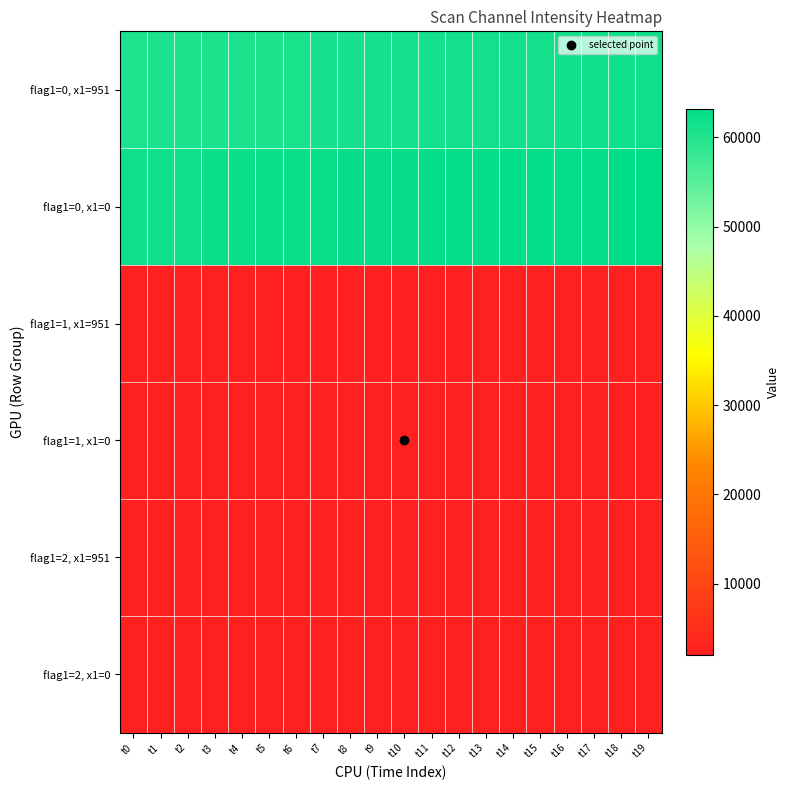

Reading left to right, extract all data points from this chart.

flag1=0, x1=951: t0=60389	t1=60459	t2=60533	t3=60603	t4=60674	t5=60744	t6=60815	t7=60885	t8=60957	t9=61027	t10=61098	t11=61168	t12=61239	t13=61310	t14=61381	t15=61452	t16=61522	t17=61598	t18=61663	t19=61734
flag1=0, x1=0: t0=61805	t1=61876	t2=61946	t3=62017	t4=62087	t5=62158	t6=62229	t7=62299	t8=62370	t9=62440	t10=62511	t11=62583	t12=62658	t13=62724	t14=62795	t15=62865	t16=62936	t17=63007	t18=63078	t19=63149
flag1=1, x1=951: t0=2058	t1=2073	t2=2088	t3=2102	t4=2118	t5=2132	t6=2149	t7=2167	t8=2183	t9=2200	t10=2215	t11=2230	t12=2249	t13=2263	t14=2278	t15=2292	t16=2305	t17=2315	t18=2328	t19=2336
flag1=1, x1=0: t0=2345	t1=2351	t2=2358	t3=2363	t4=2368	t5=2371	t6=2372	t7=2372	t8=2371	t9=2368	t10=2362	t11=2357	t12=2349	t13=2337	t14=2326	t15=2311	t16=2295	t17=2275	t18=2247	t19=2222
flag1=2, x1=951: t0=2019	t1=2024	t2=2028	t3=2033	t4=2037	t5=2043	t6=2048	t7=2054	t8=2060	t9=2064	t10=2070	t11=2074	t12=2079	t13=2084	t14=2087	t15=2090	t16=2094	t17=2096	t18=2100	t19=2101
flag1=2, x1=0: t0=2104	t1=2105	t2=2106	t3=2106	t4=2107	t5=2107	t6=2107	t7=2107	t8=2106	t9=2105	t10=2103	t11=2100	t12=2098	t13=2095	t14=2091	t15=2088	t16=2083	t17=2078	t18=2071	t19=2065